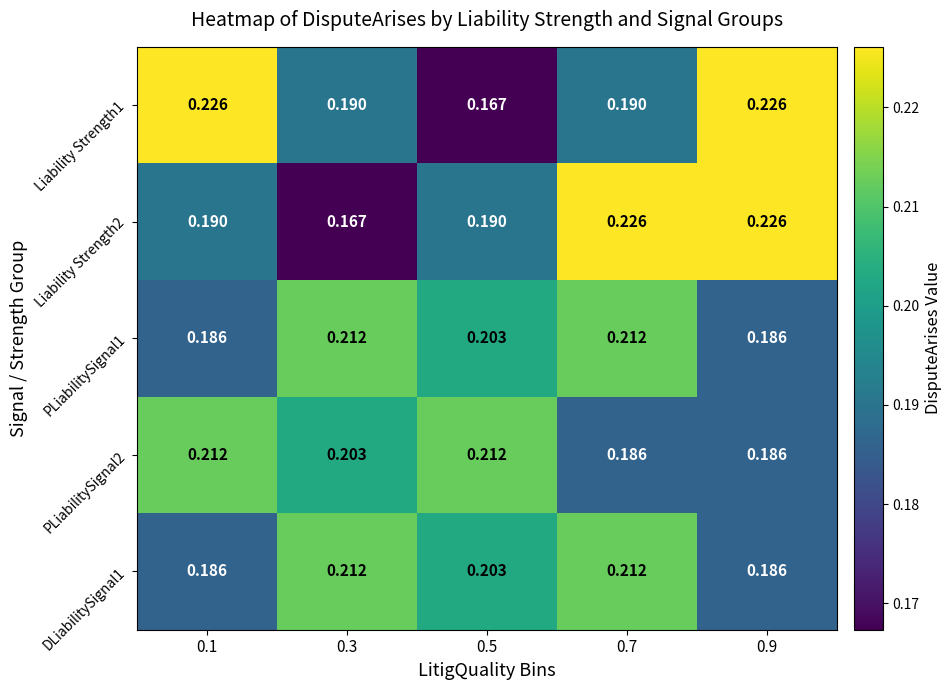

How many data points does each series have?

5